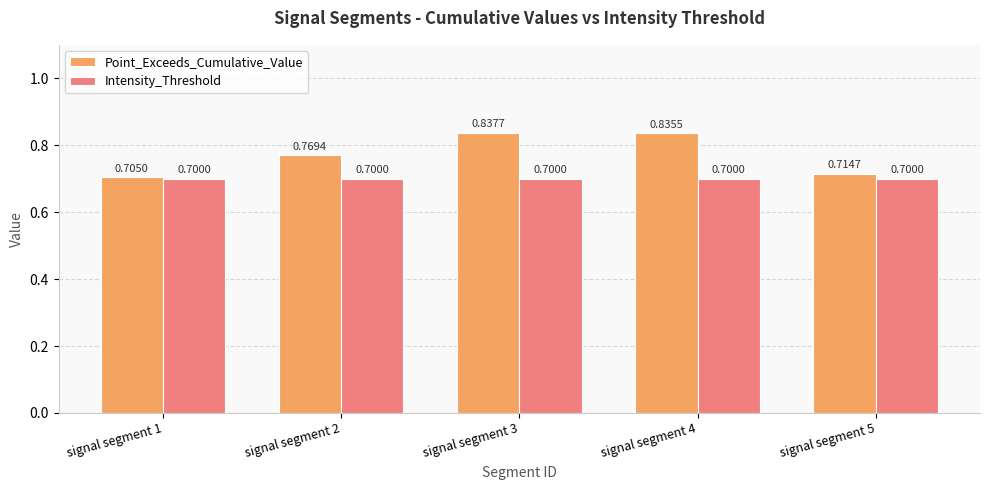

What is the difference between the maximum and minimum values in the Point_Exceeds_Cumulative_Value series?

0.1